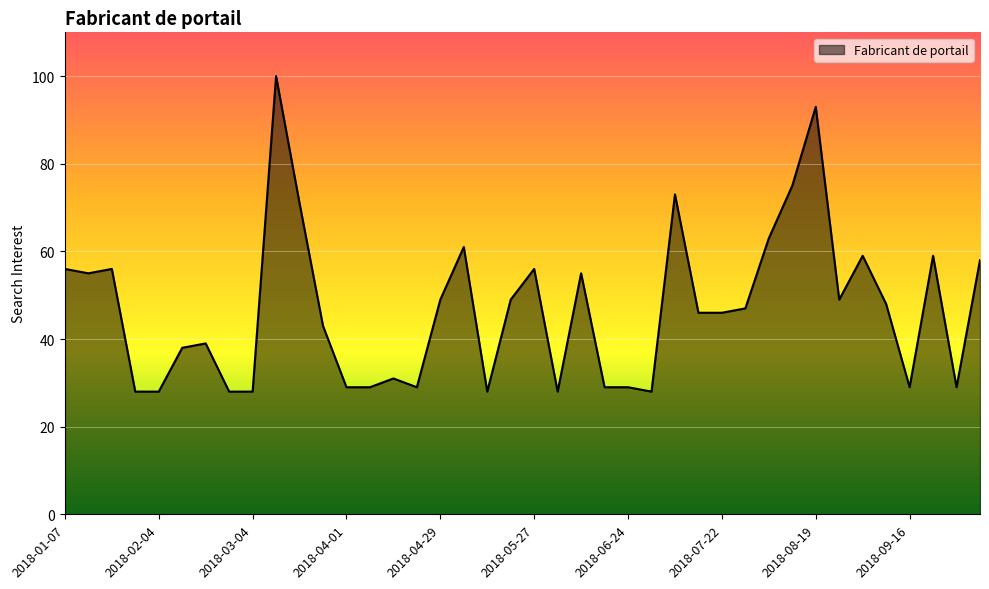

What is the difference between the maximum and minimum values?

72